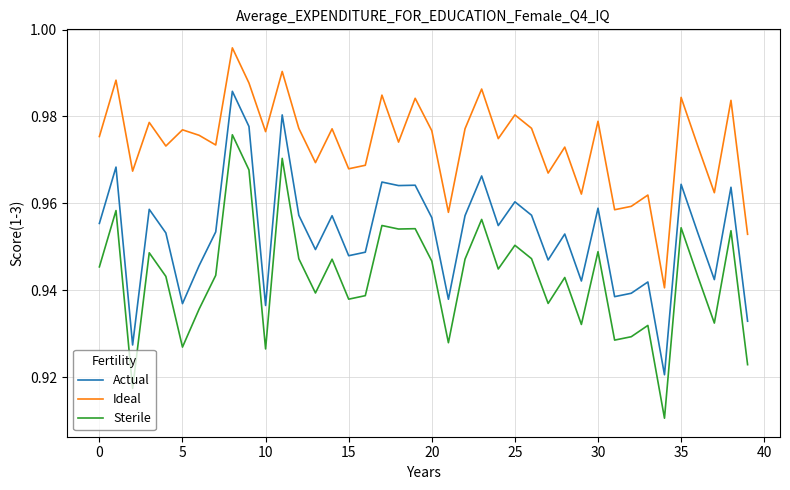

True or false: Sterile and Actual cross at least once.

False